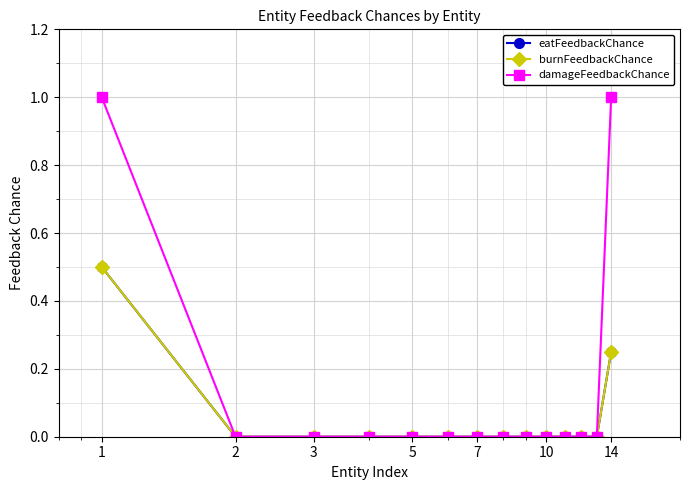

Count the number of categories in the chart.

14